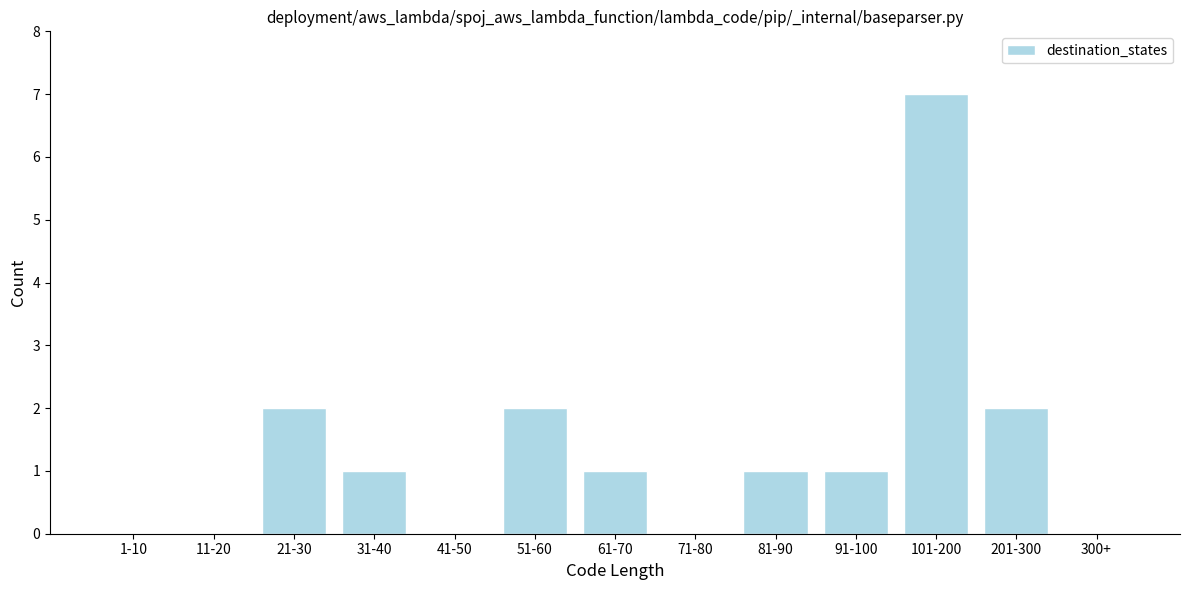

Reading left to right, what are all the values shown in this chart?

1-10=0	11-20=0	21-30=2	31-40=1	41-50=0	51-60=2	61-70=1	71-80=0	81-90=1	91-100=1	101-200=7	201-300=2	300+=0